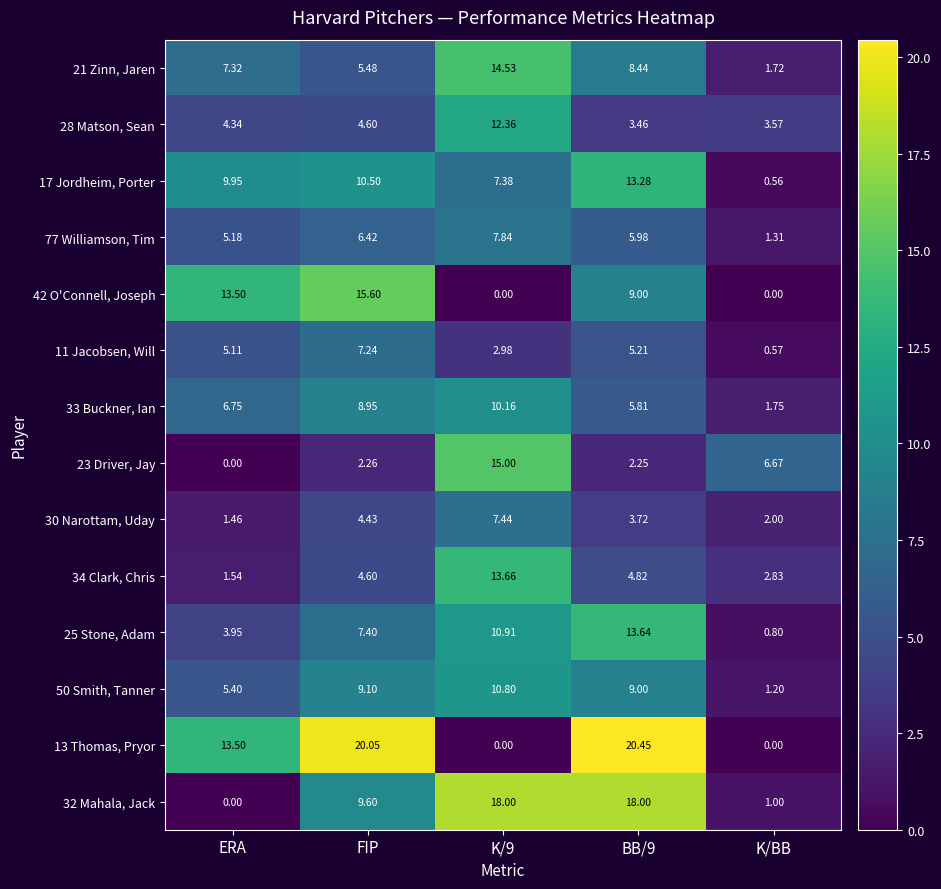

Where is 77 Williamson, Tim nearest to the value 4?

ERA